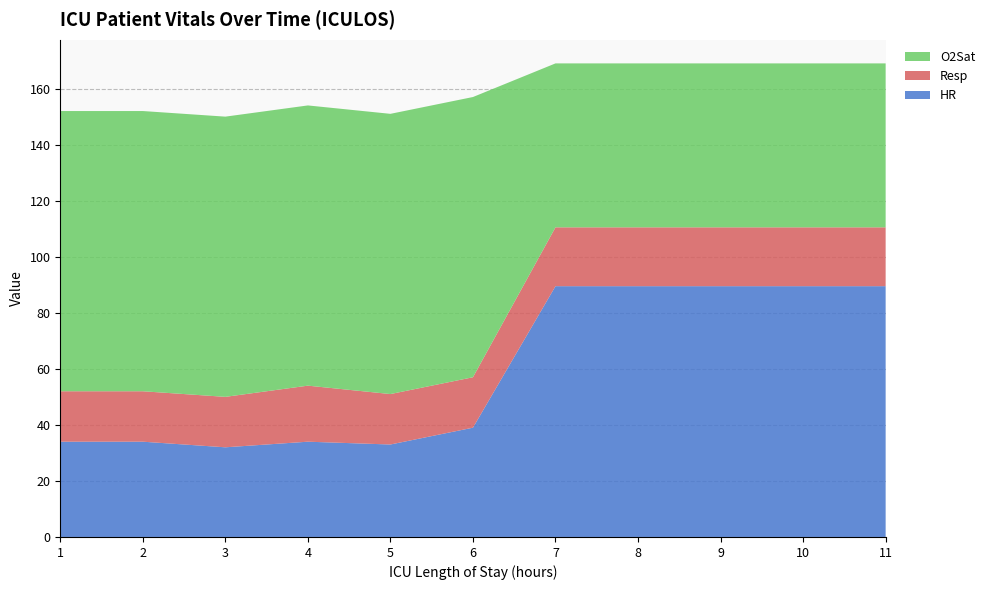

What is the total value across all series at 3?

150.0